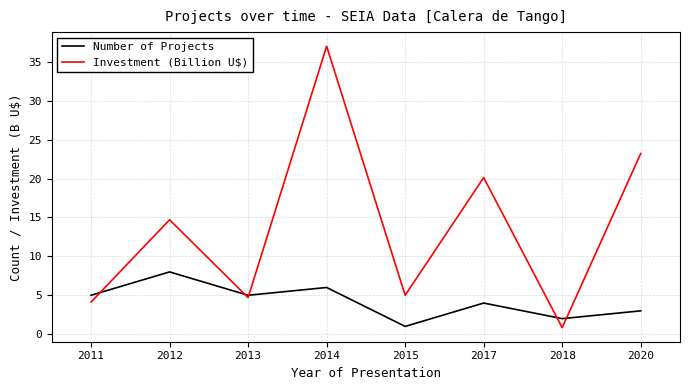

Rank the series by their average value, from lowest to highest.

Number of Projects, Investment (Billion U$)